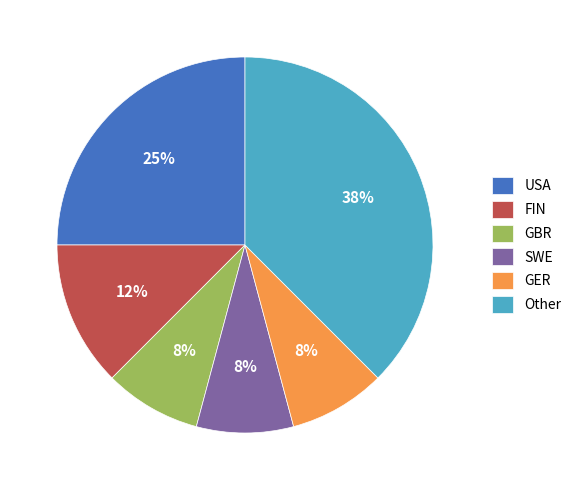

Combined, do FIN and USA account for over 50%?

No